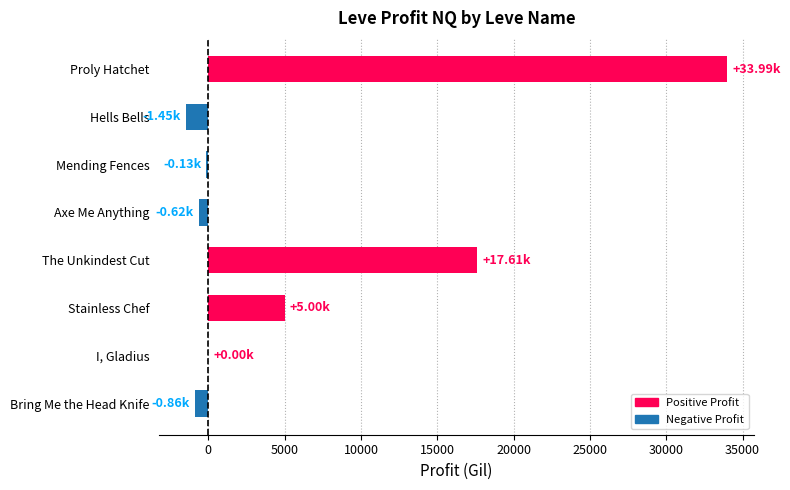

How many categories are shown in the chart?

8